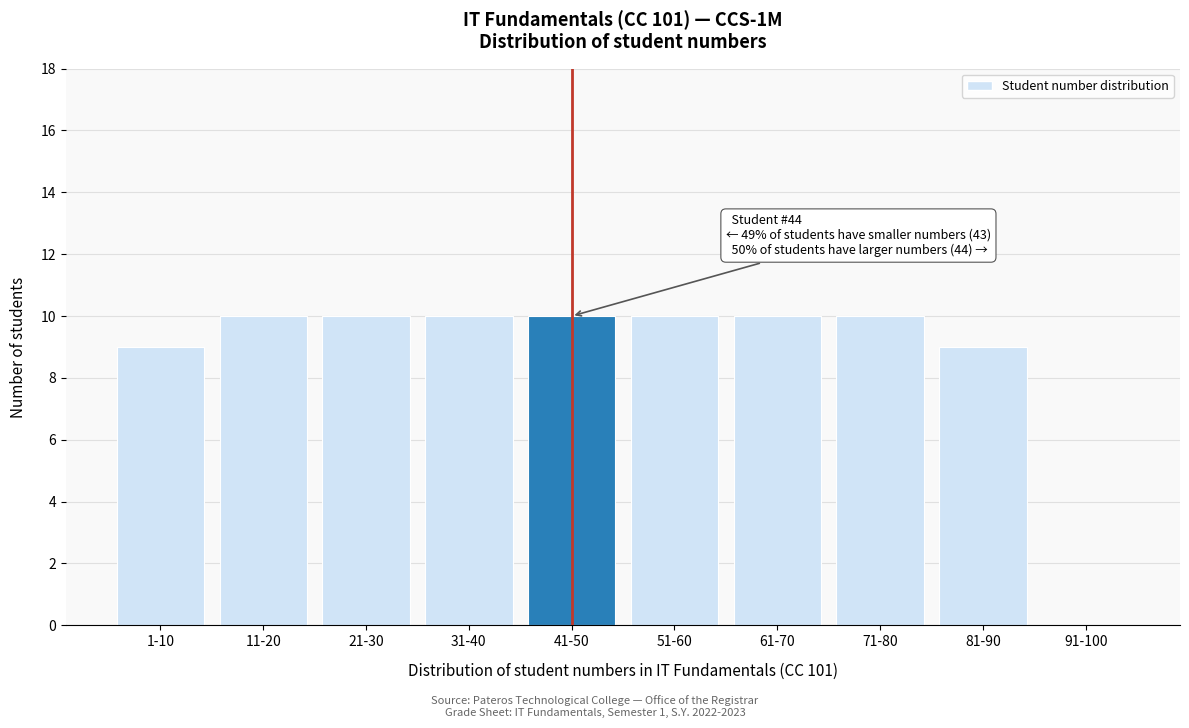

Reading left to right, extract all data points from this chart.

1-10=9	11-20=10	21-30=10	31-40=10	41-50=10	51-60=10	61-70=10	71-80=10	81-90=9	91-100=0